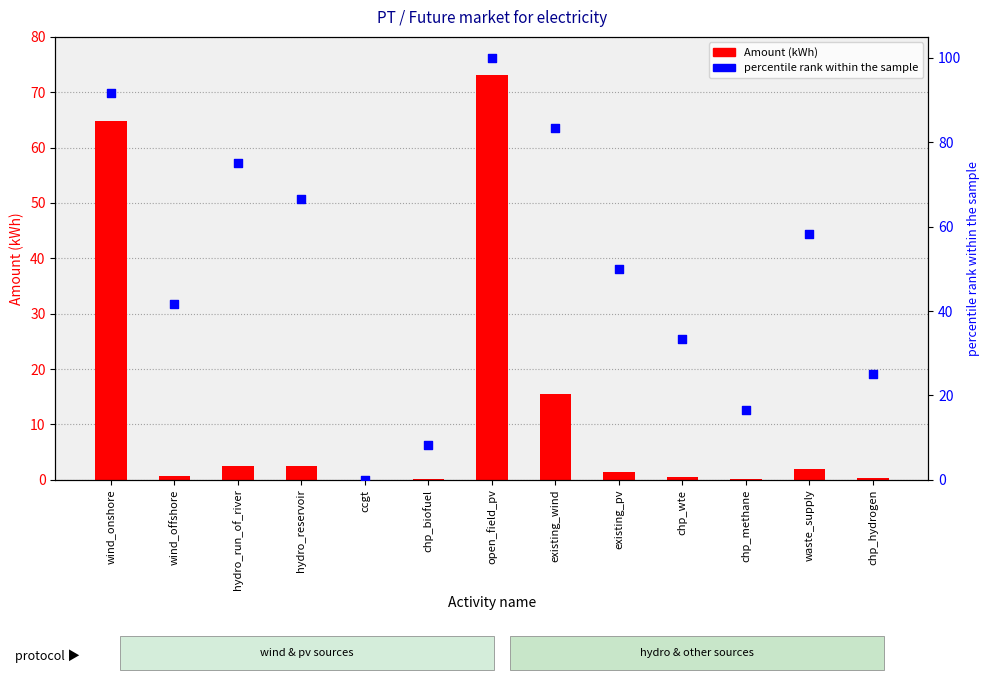

Which series contains the lowest Y value?

percentile rank